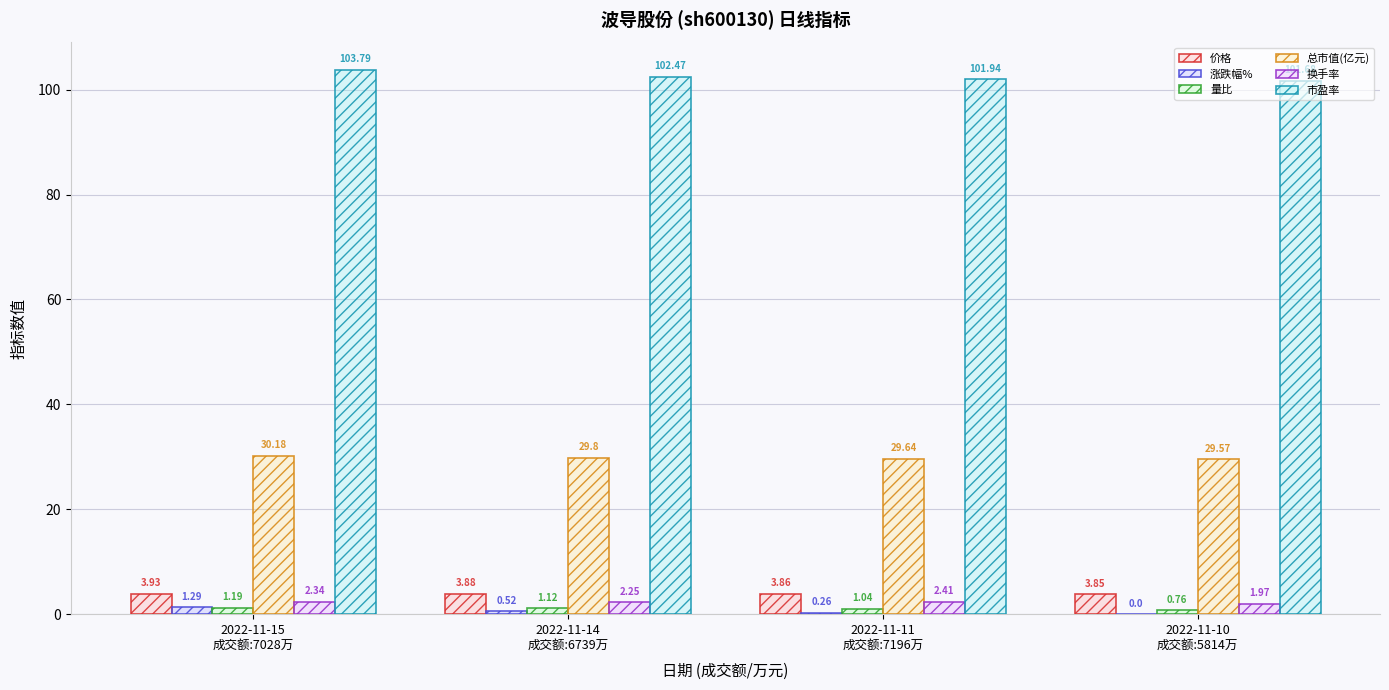

How many categories are shown in the chart?

4